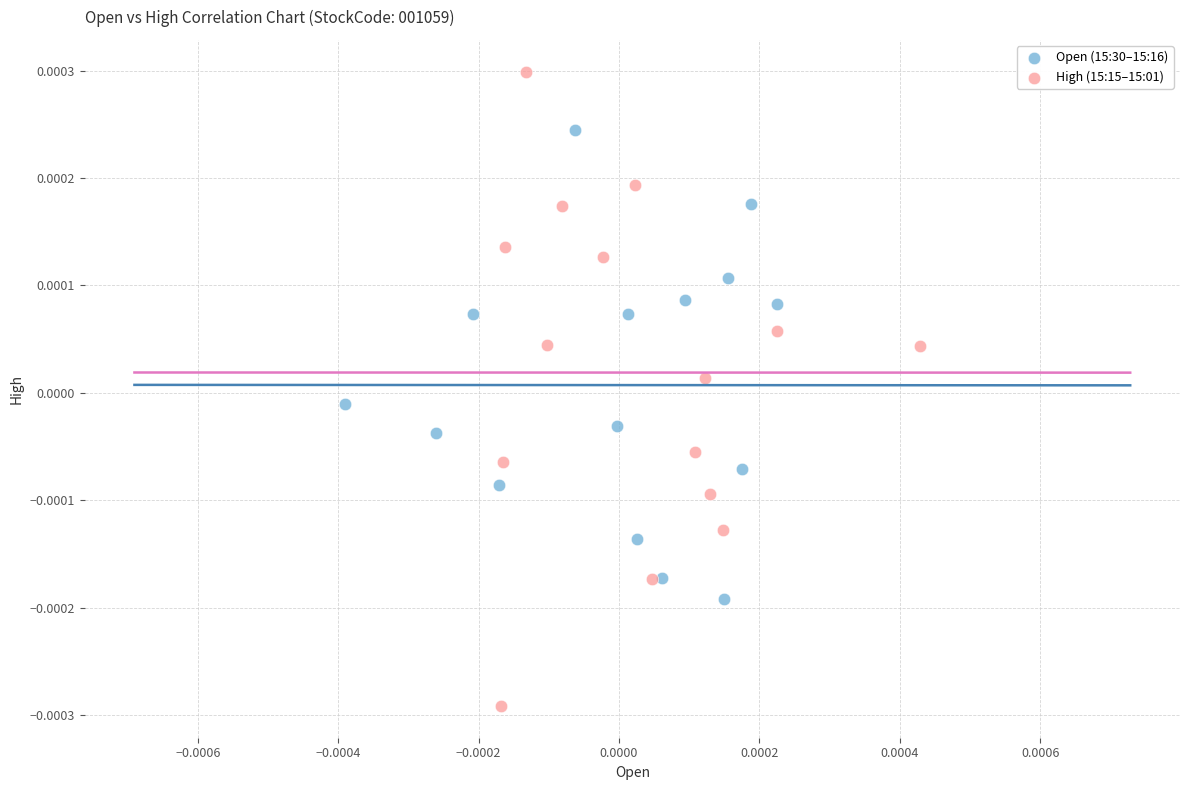

Which series has the widest spread of Y values?

High (15:15–15:01)